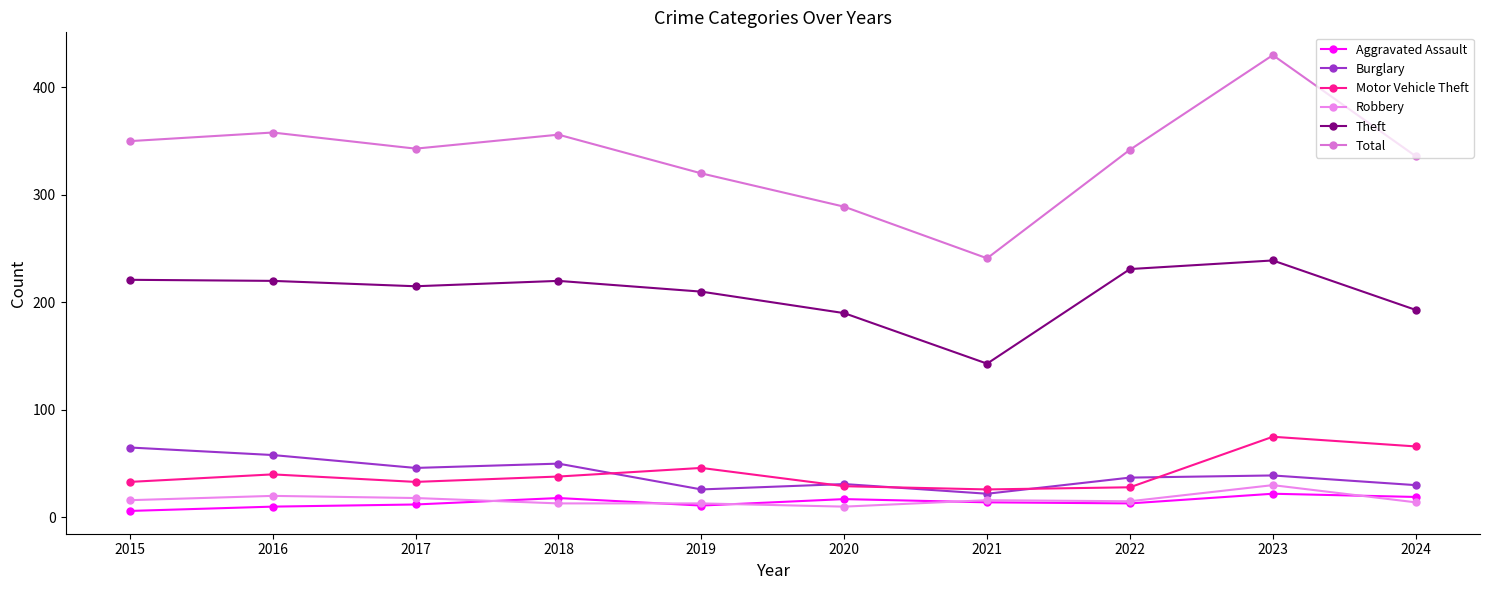

List the series in order of their peak value, highest first.

Total, Theft, Motor Vehicle Theft, Burglary, Robbery, Aggravated Assault